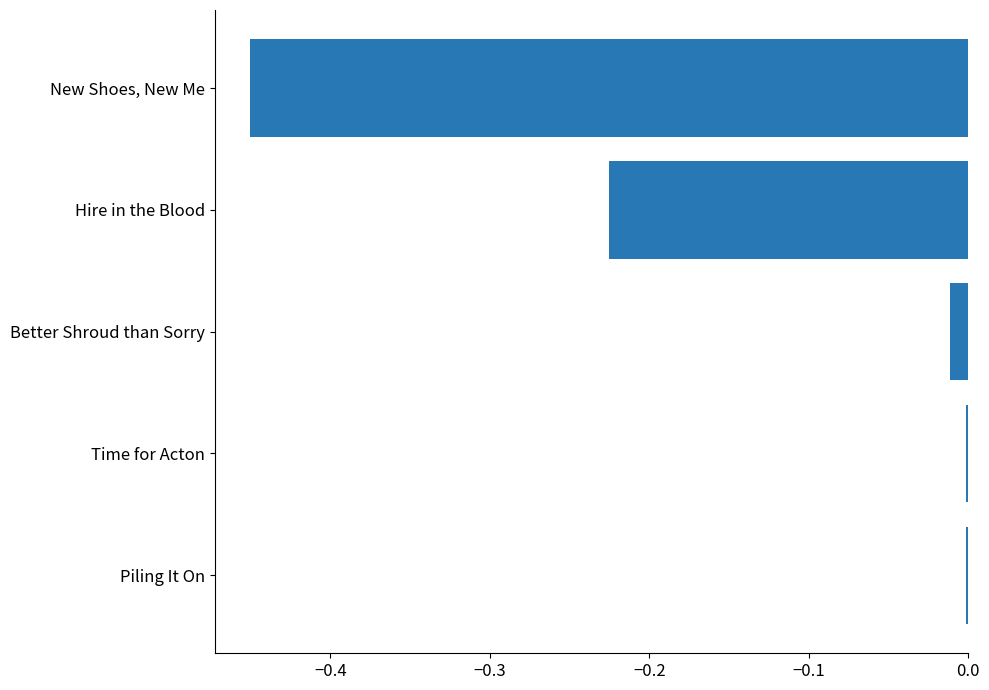

The value at Piling It On is -0.0. True or false?

True